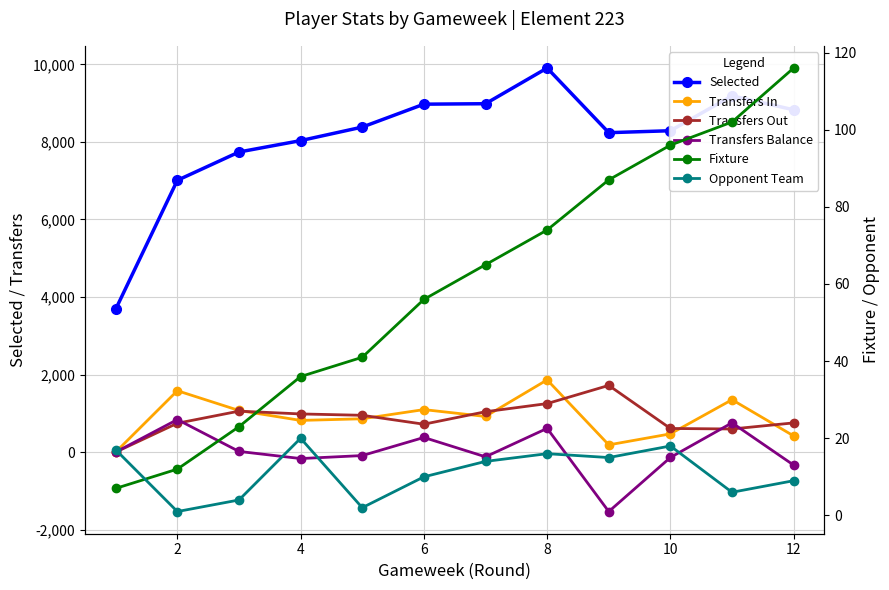

Where is the first local maximum for Transfers In?

2